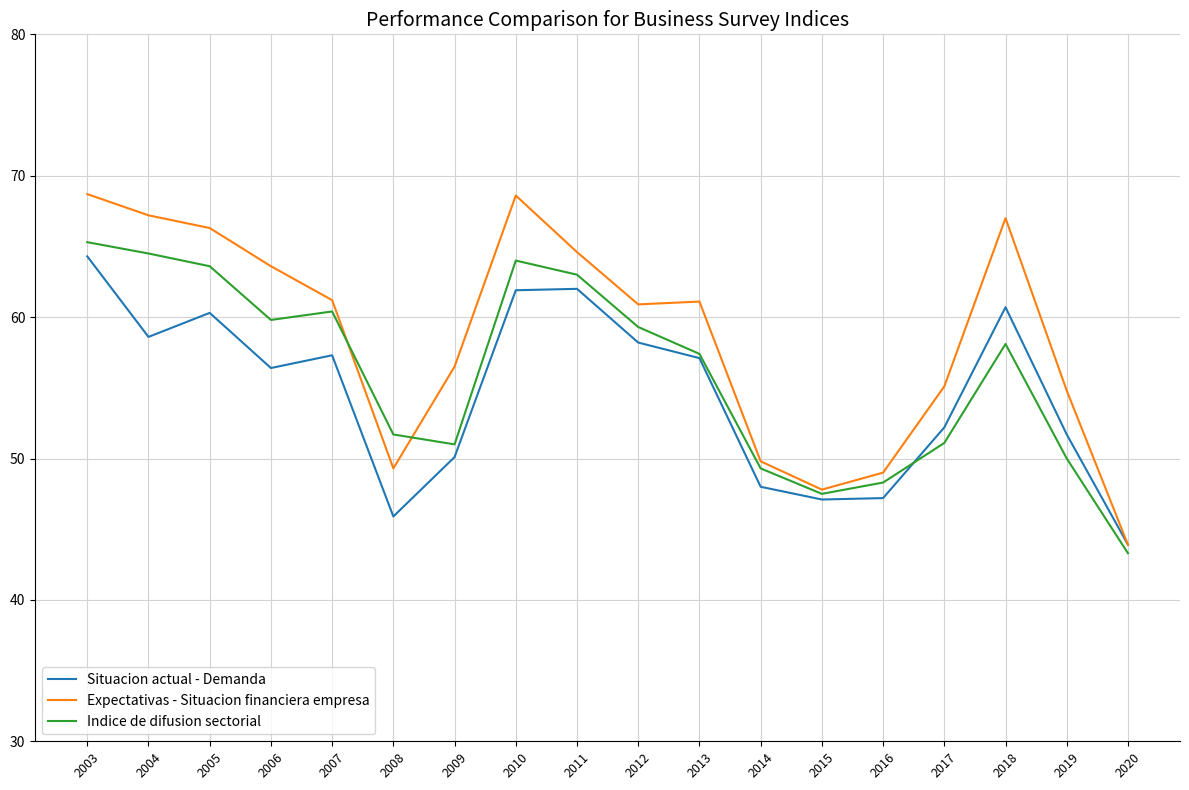

List the series in order of their overall mean, lowest first.

Situacion actual - Demanda, Indice de difusion sectorial, Expectativas - Situacion financiera empresa